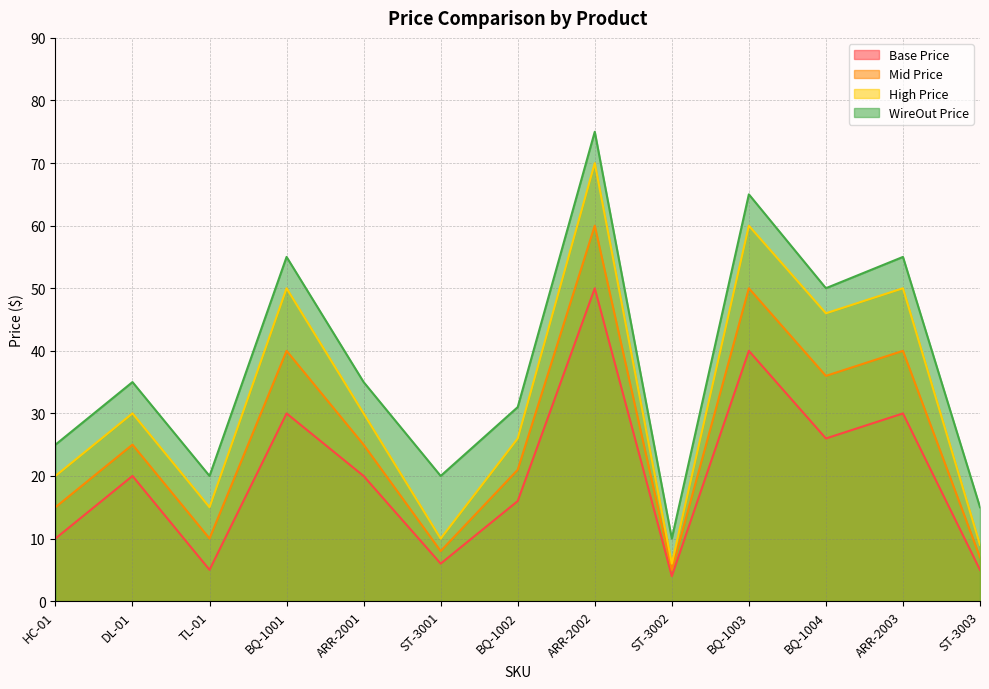

True or false: Mid Price and WireOut Price intersect in this chart.

False